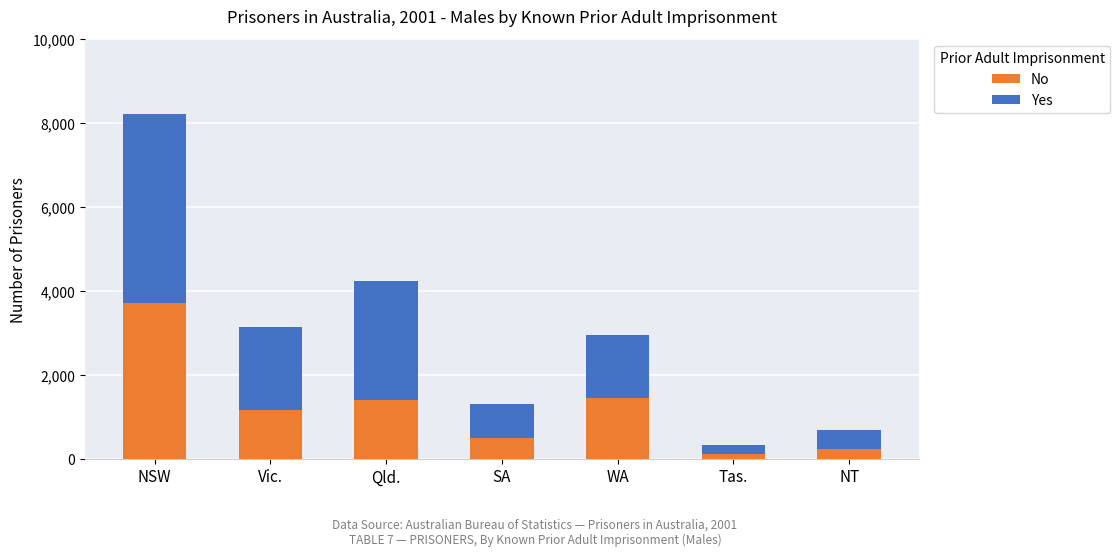

Does the chart contain stacked bars?

Yes